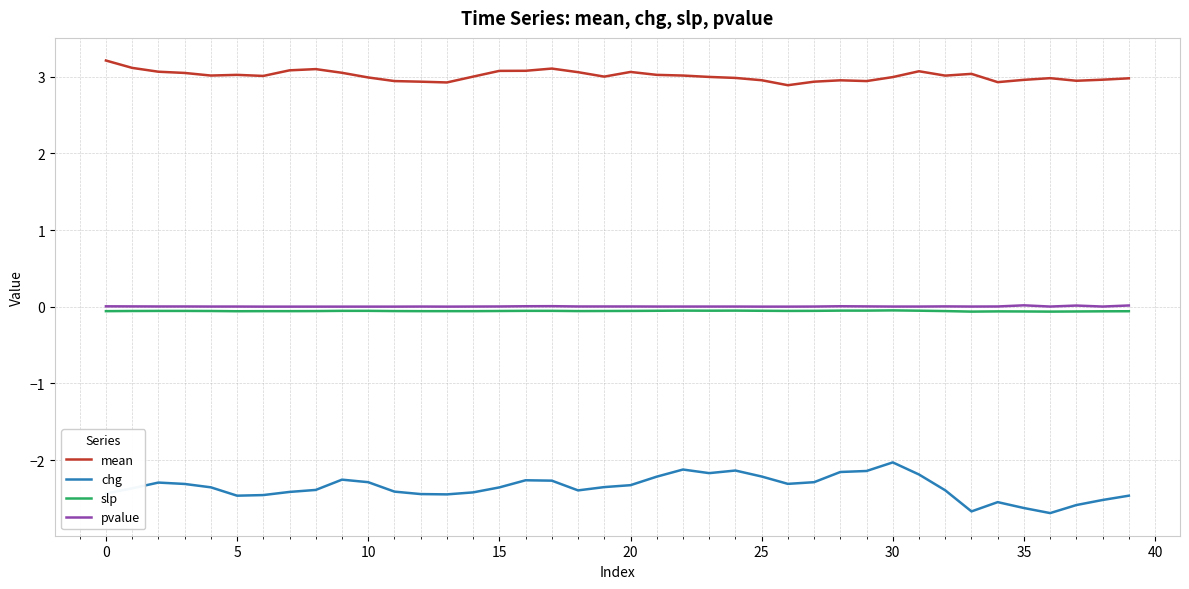

What is the highest value of the chg series?

-2.0